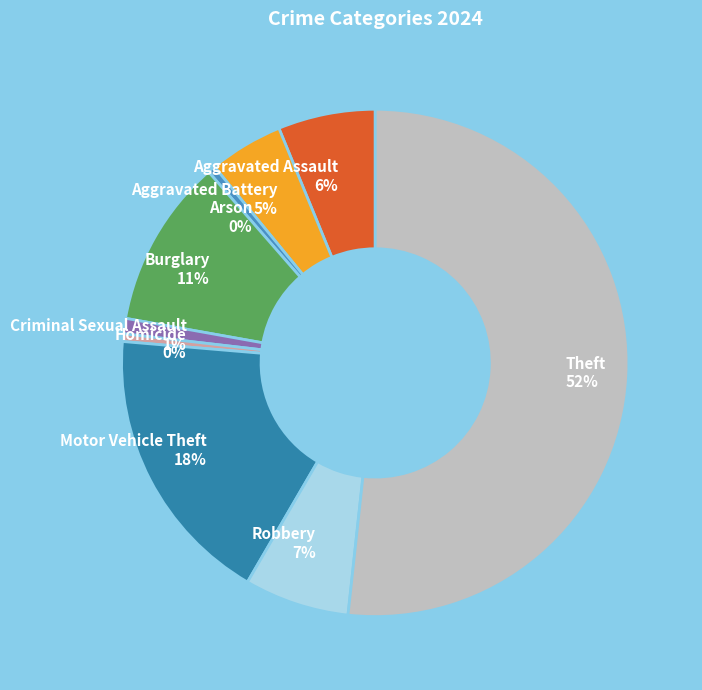

What is the largest slice in the pie chart?

Theft